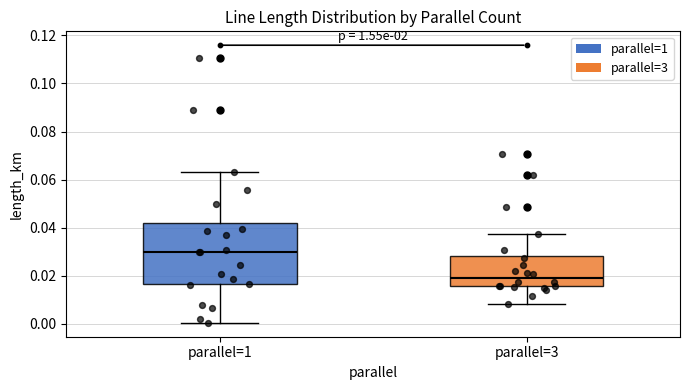

Reading left to right, read every box against the y-axis: the position of its median line, the range the box covers, and the ends of its whiskers. The values are not printed on the chart, so give them approximately, as read against the axis.

parallel=1: median 0.030, box 0.016 to 0.042, whiskers 0.000 to 0.064
parallel=3: median 0.018, box 0.016 to 0.028, whiskers 0.008 to 0.038